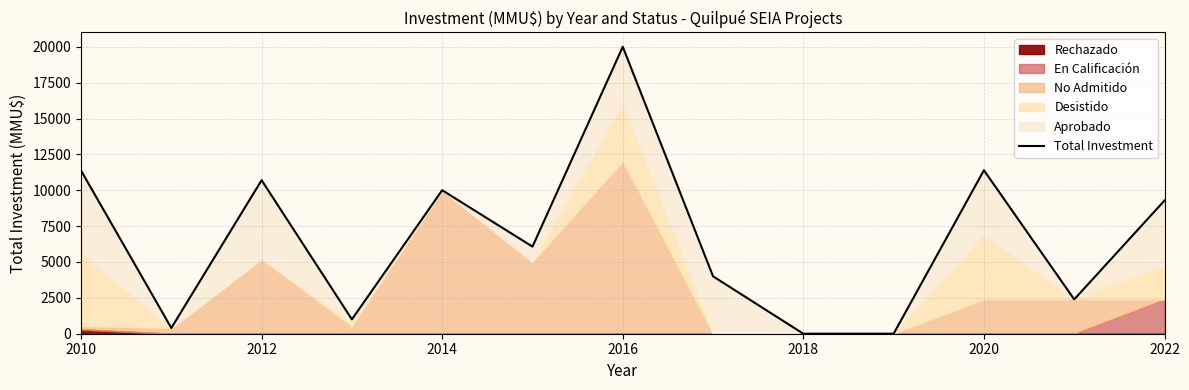

Where does the data first go above 6071?

2010